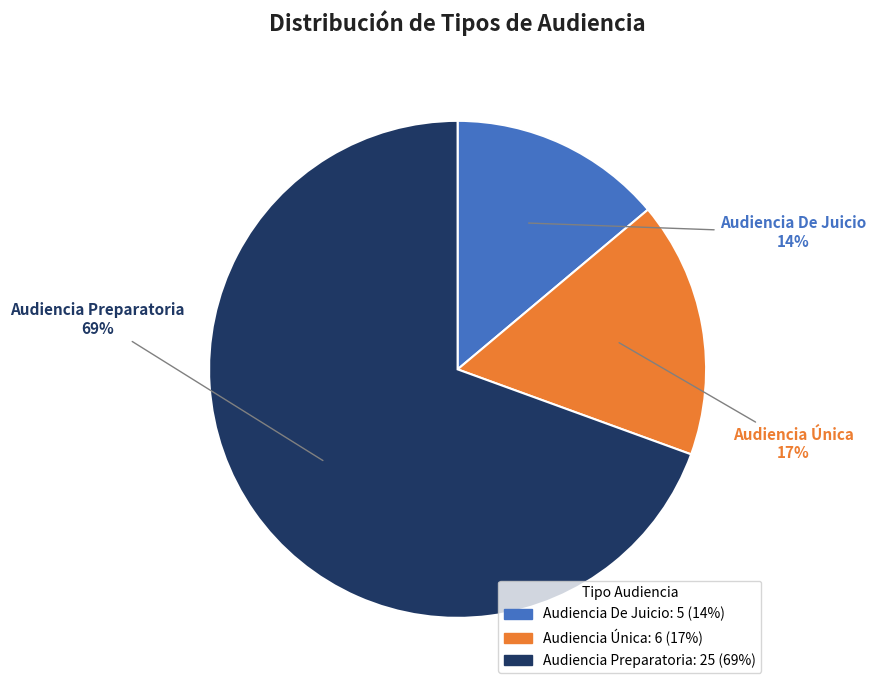

Rank the categories by value from highest to lowest.

Audiencia Preparatoria, Audiencia Única, Audiencia De Juicio